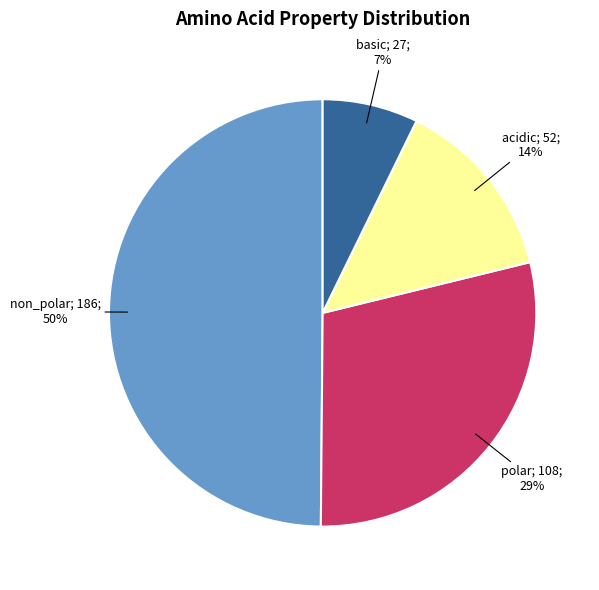

To the nearest percent, what is the average slice percentage?

25%